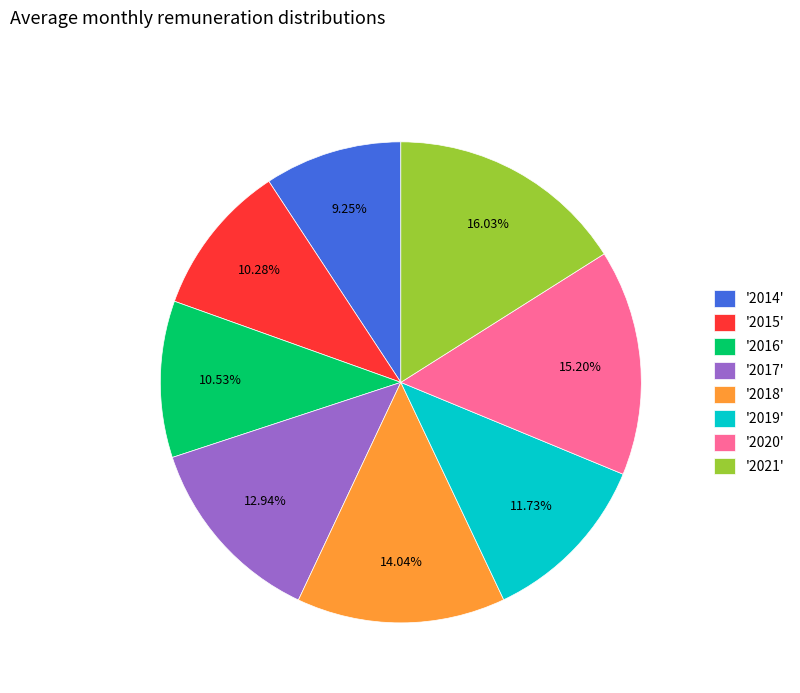

What is the ratio of the value at '2018' to the value at '2020'?

0.9